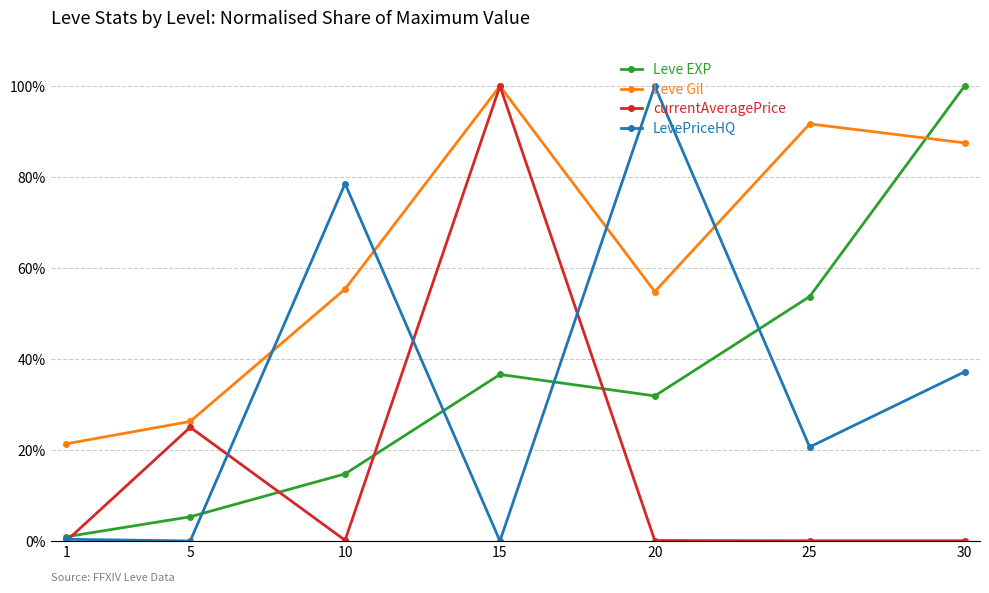

What is the difference between the LevePriceHQ values at 5 and 20?

100.0